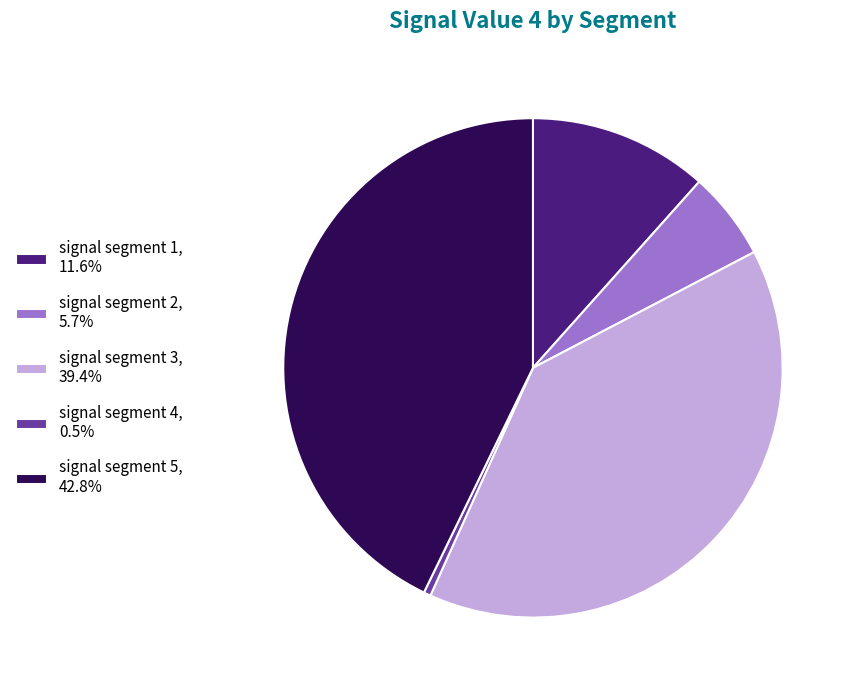

Does signal segment 3 account for over 50% of the chart?

No